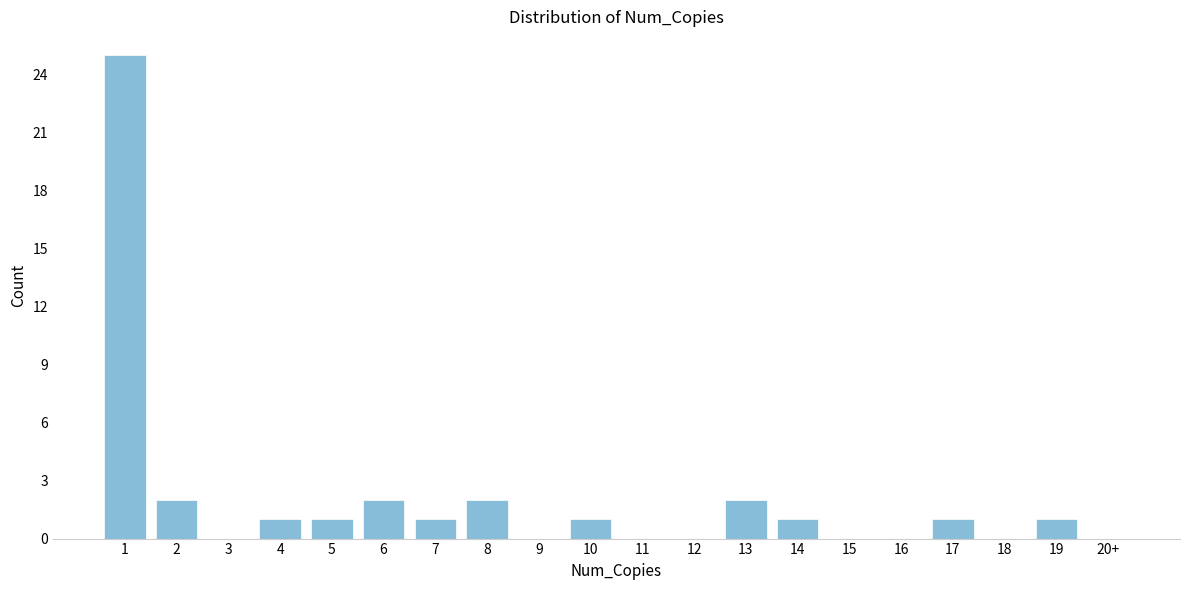

Reading left to right, extract all data points from this chart.

1=25	2=2	3=0	4=1	5=1	6=2	7=1	8=2	9=0	10=1	11=0	12=0	13=2	14=1	15=0	16=0	17=1	18=0	19=1	20+=0